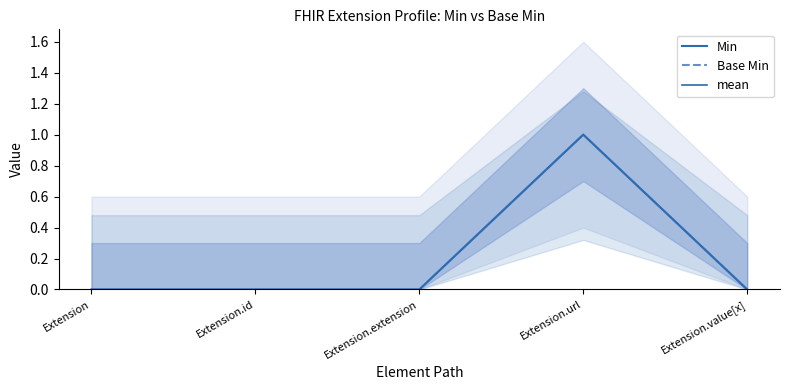

At which category does Base Min reach its first local peak?

Extension.url